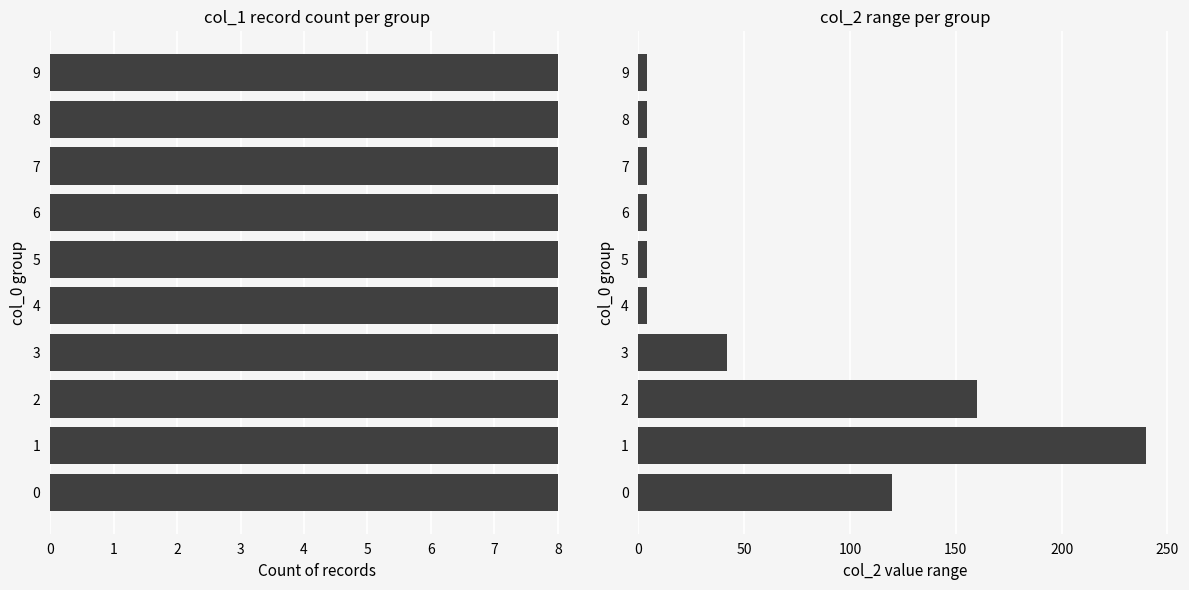

Rank the series by their maximum value, from highest to lowest.

col_2, col_1